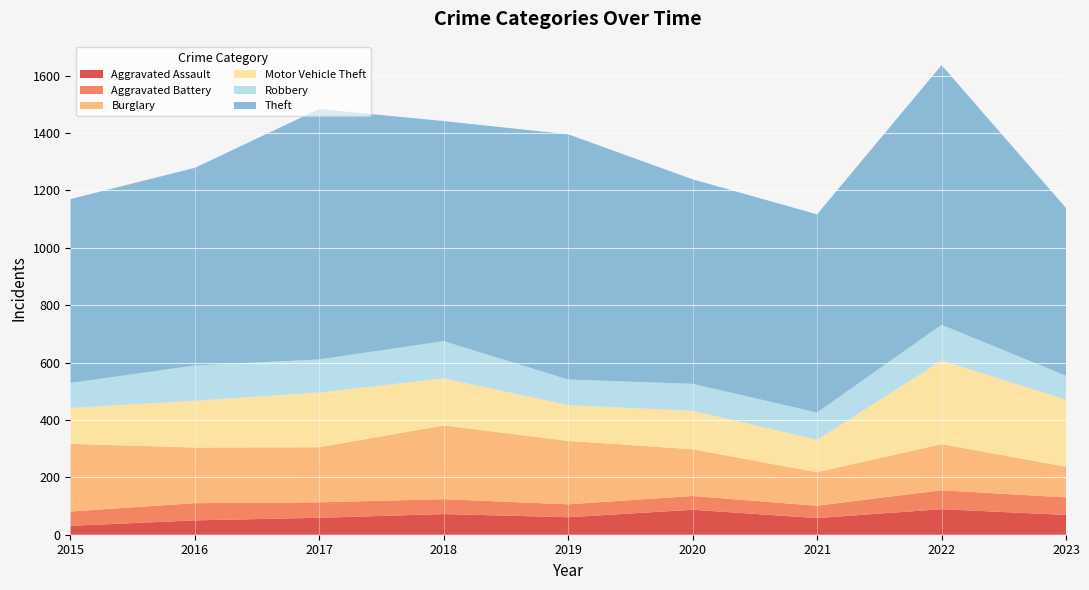

Reading left to right, transcribe all the data shown in this chart.

Aggravated Assault: 2015=31	2016=50	2017=59	2018=72	2019=61	2020=87	2021=58	2022=89	2023=69
Aggravated Battery: 2015=50	2016=60	2017=54	2018=52	2019=45	2020=48	2021=43	2022=66	2023=61
Burglary: 2015=236	2016=194	2017=192	2018=257	2019=221	2020=163	2021=117	2022=161	2023=107
Motor Vehicle Theft: 2015=125	2016=163	2017=191	2018=164	2019=125	2020=134	2021=113	2022=291	2023=234
Robbery: 2015=87	2016=123	2017=115	2018=130	2019=89	2020=94	2021=95	2022=125	2023=83
Theft: 2015=641	2016=689	2017=873	2018=767	2019=855	2020=713	2021=691	2022=905	2023=585